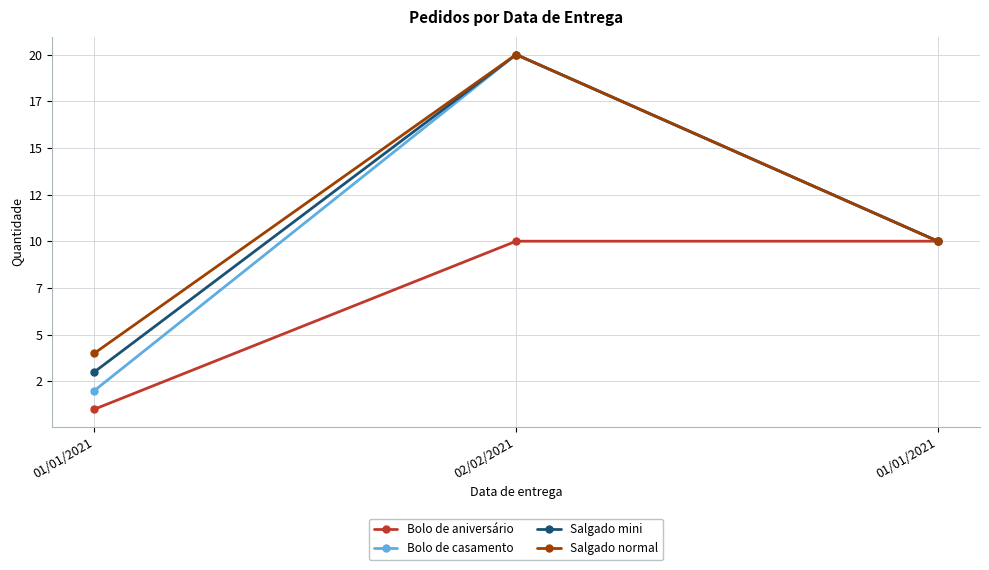

What are all the series names shown in the legend?

Bolo de aniversário, Bolo de casamento, Salgado mini, Salgado normal